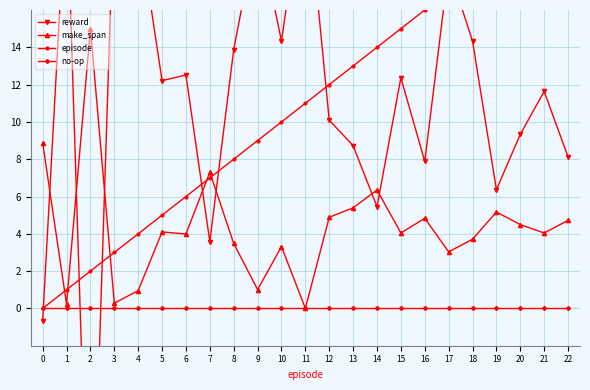

The value of make_span at 13 is 3.5. True or false?

False